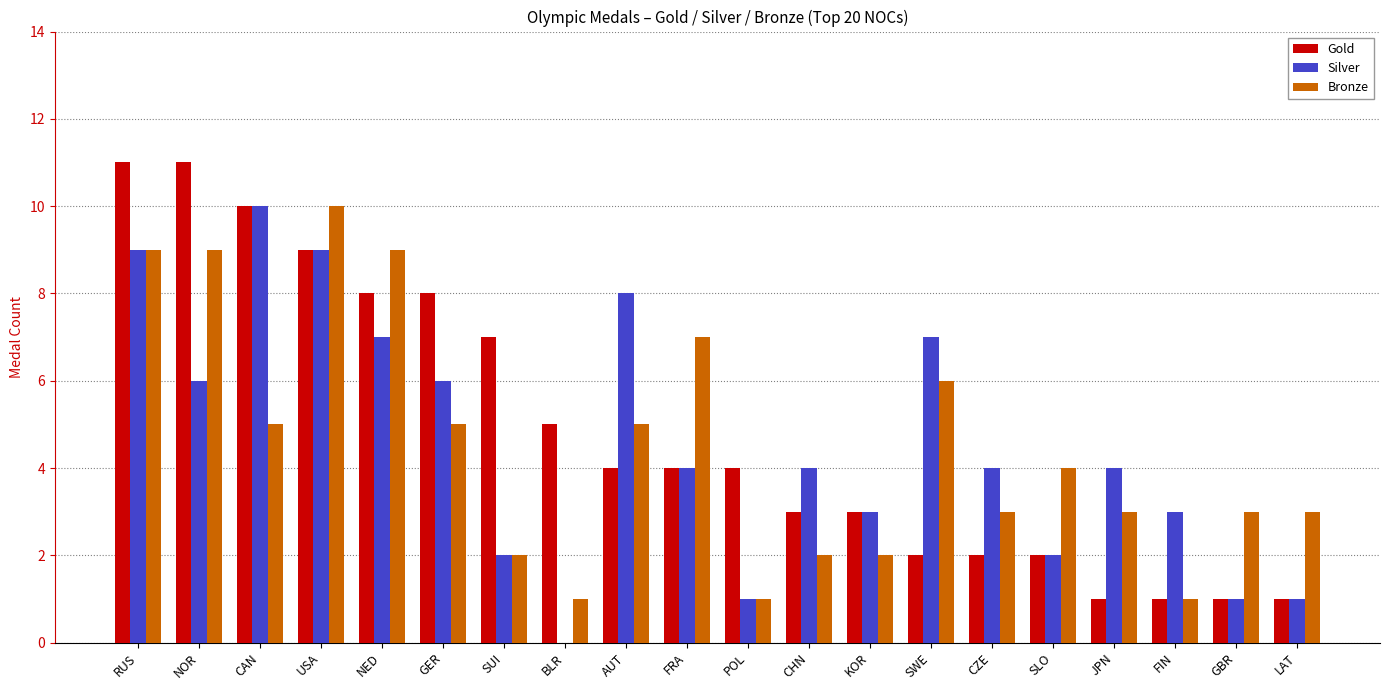

Reading left to right, transcribe all the data shown in this chart.

Gold: RUS=11	NOR=11	CAN=10	USA=9	NED=8	GER=8	SUI=7	BLR=5	AUT=4	FRA=4	POL=4	CHN=3	KOR=3	SWE=2	CZE=2	SLO=2	JPN=1	FIN=1	GBR=1	LAT=1
Silver: RUS=9	NOR=6	CAN=10	USA=9	NED=7	GER=6	SUI=2	BLR=0	AUT=8	FRA=4	POL=1	CHN=4	KOR=3	SWE=7	CZE=4	SLO=2	JPN=4	FIN=3	GBR=1	LAT=1
Bronze: RUS=9	NOR=9	CAN=5	USA=10	NED=9	GER=5	SUI=2	BLR=1	AUT=5	FRA=7	POL=1	CHN=2	KOR=2	SWE=6	CZE=3	SLO=4	JPN=3	FIN=1	GBR=3	LAT=3